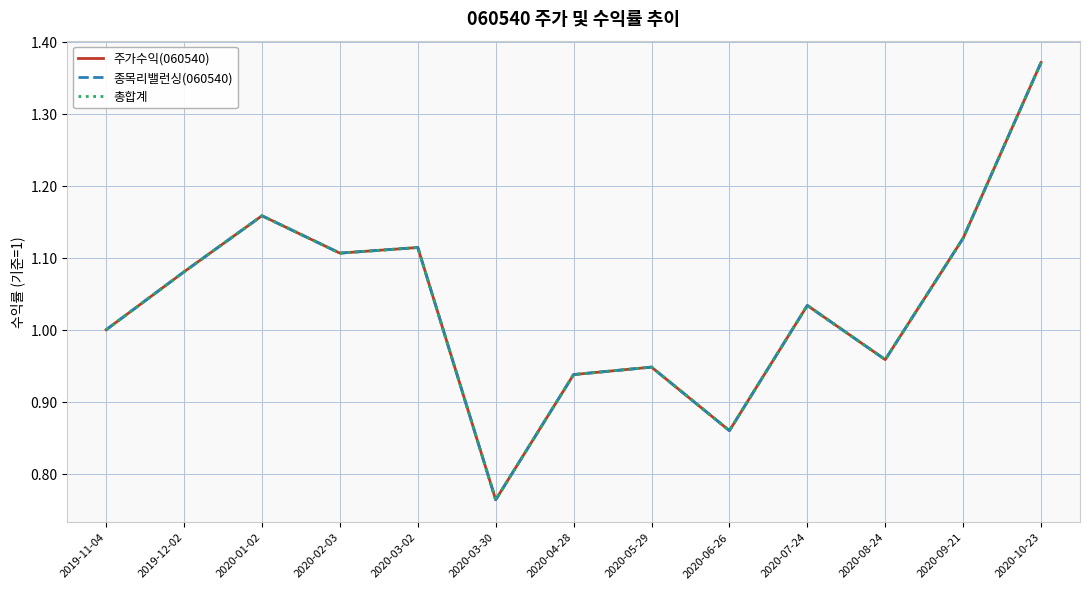

True or false: 종목리밸런싱(060540) and 주가수익(060540) cross at least once.

False